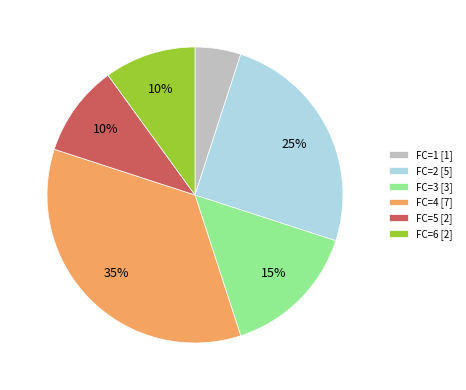

Count the number of slices in the pie.

6